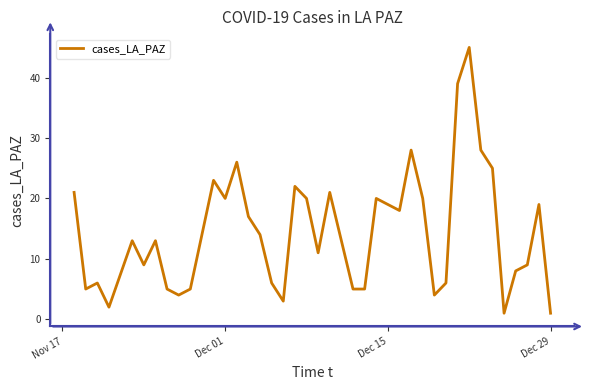

Is this an area chart (filled region under the line)?

No